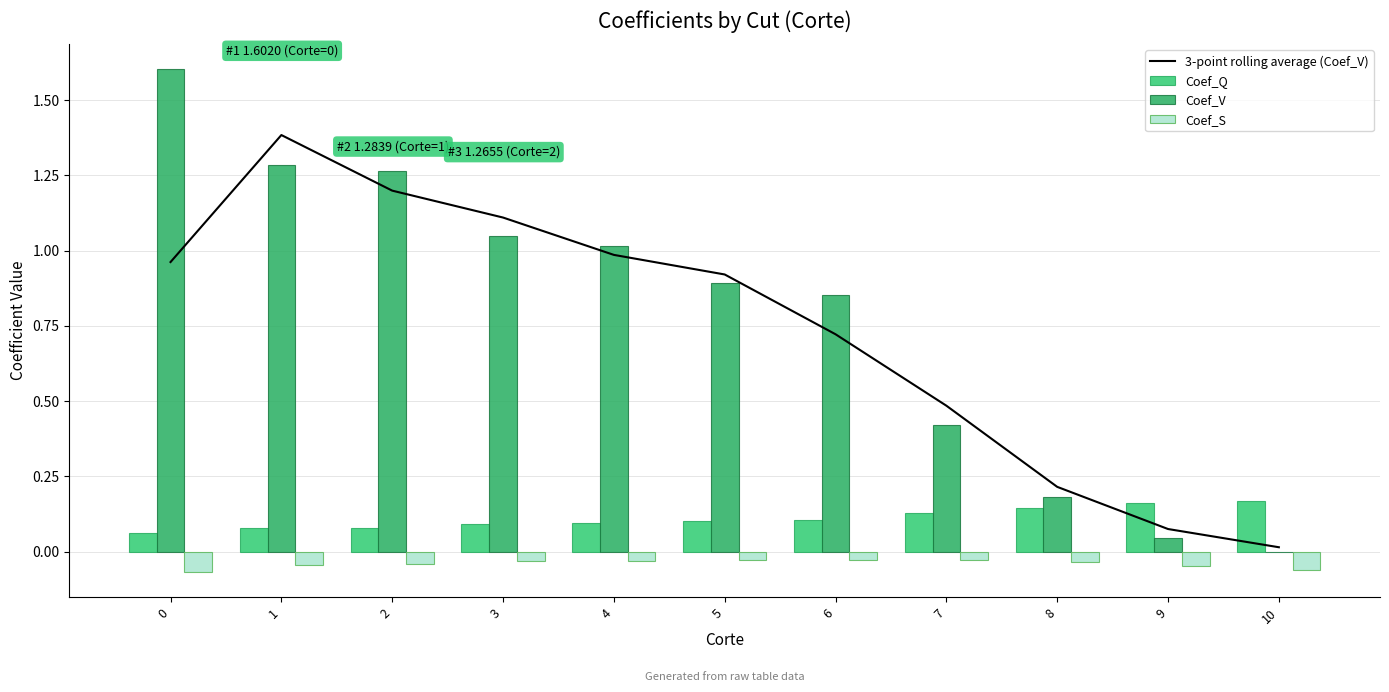

What is the difference between the maximum and second lowest values in the 3-point rolling average (Coef_V) series?

1.3